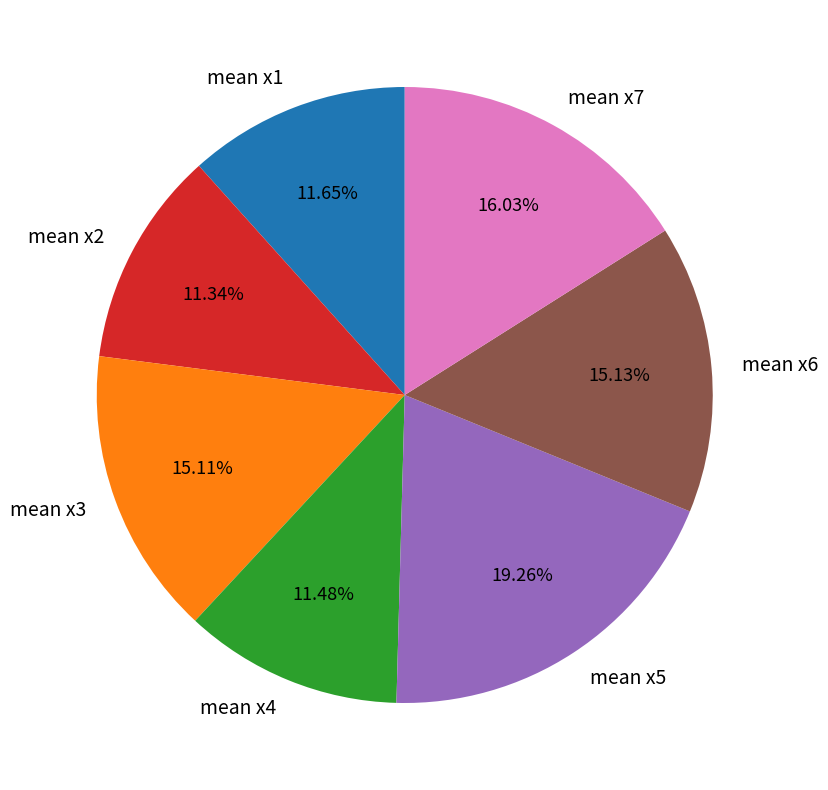

What is the ratio of the value at mean x5 to the value at mean x3?

1.3